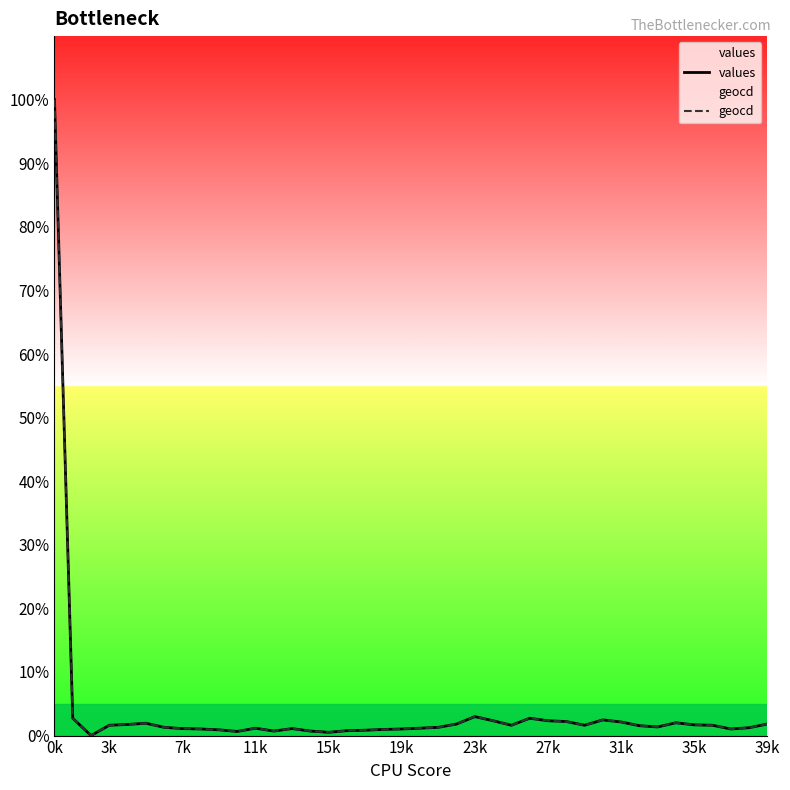

At how many categories does at least one series exceed 8?

1